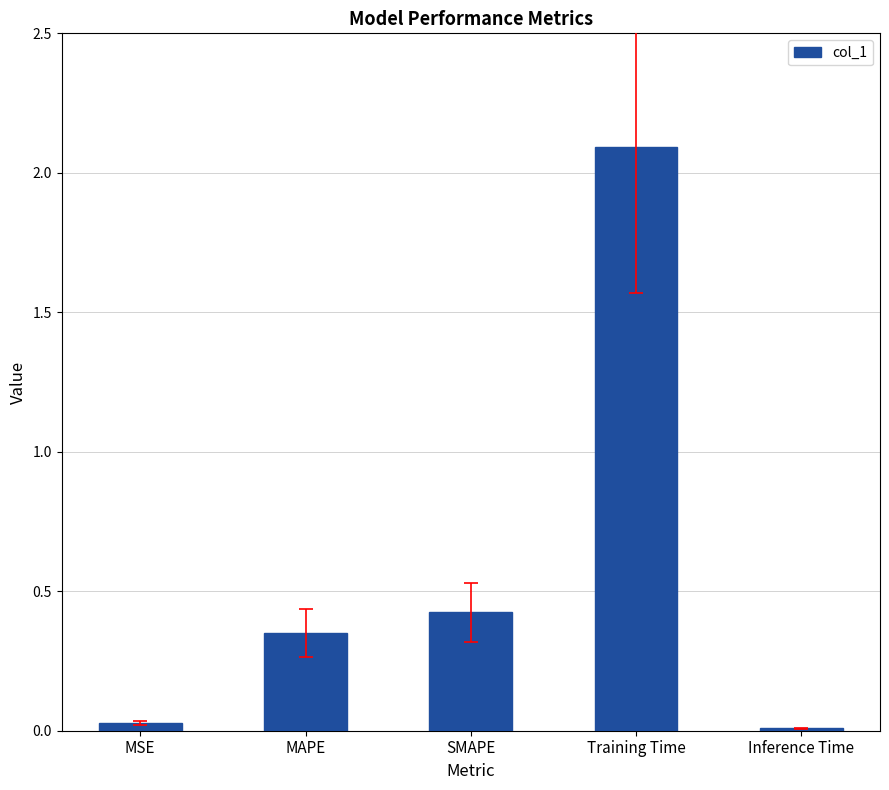

What is the label of the 2nd bar from the left?

MAPE